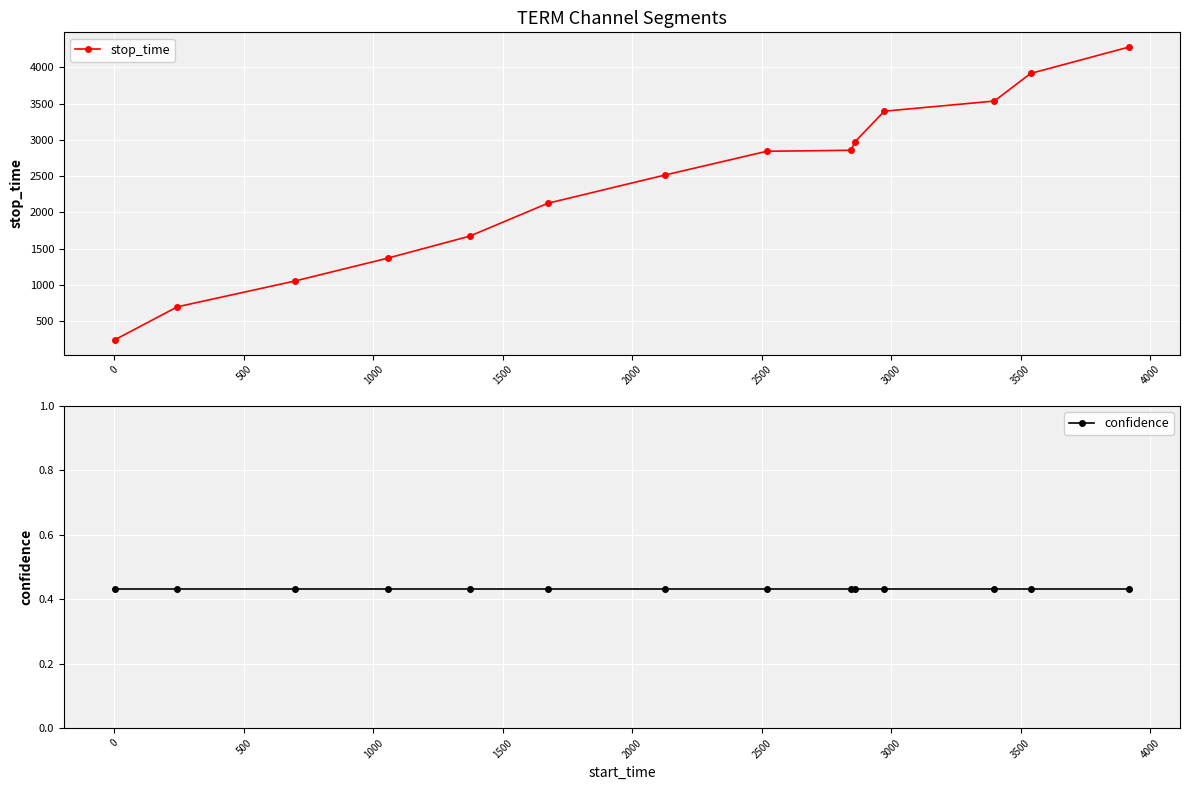

List the series in order of their overall mean, lowest first.

confidence, stop_time